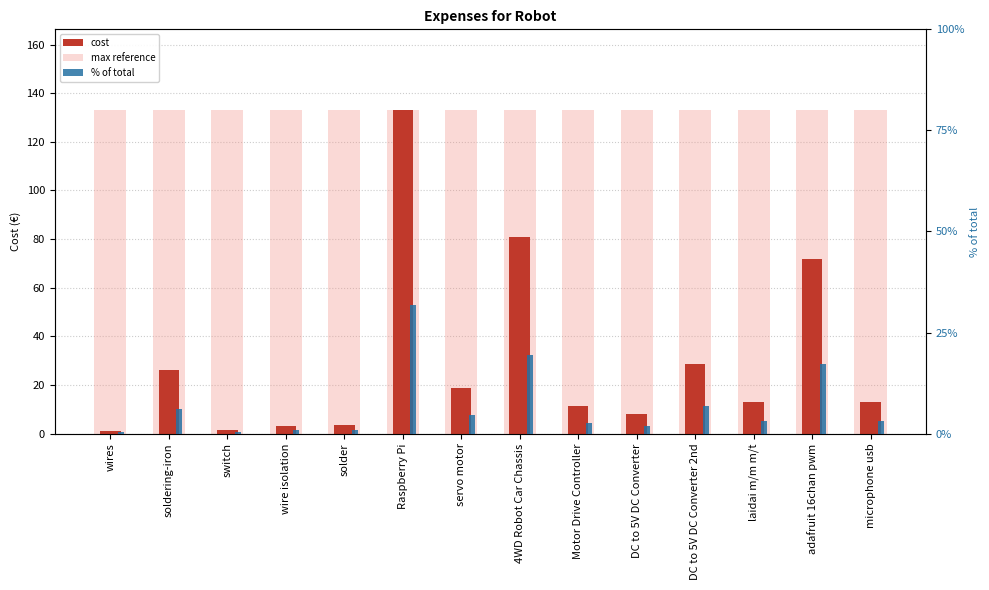

True or false: % of total has a value of 0.9 at DC to 5V DC Converter.

False